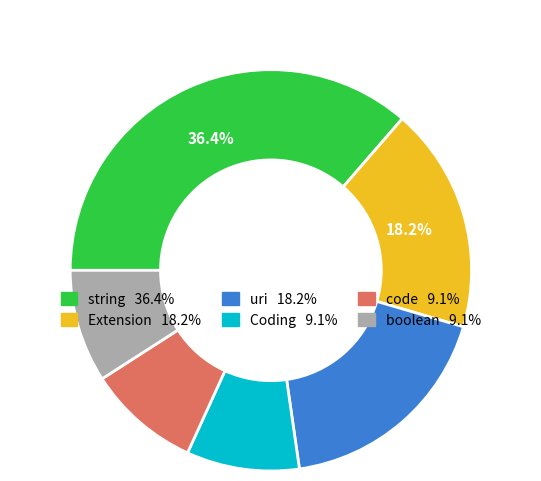

Is there a majority slice in this chart?

No